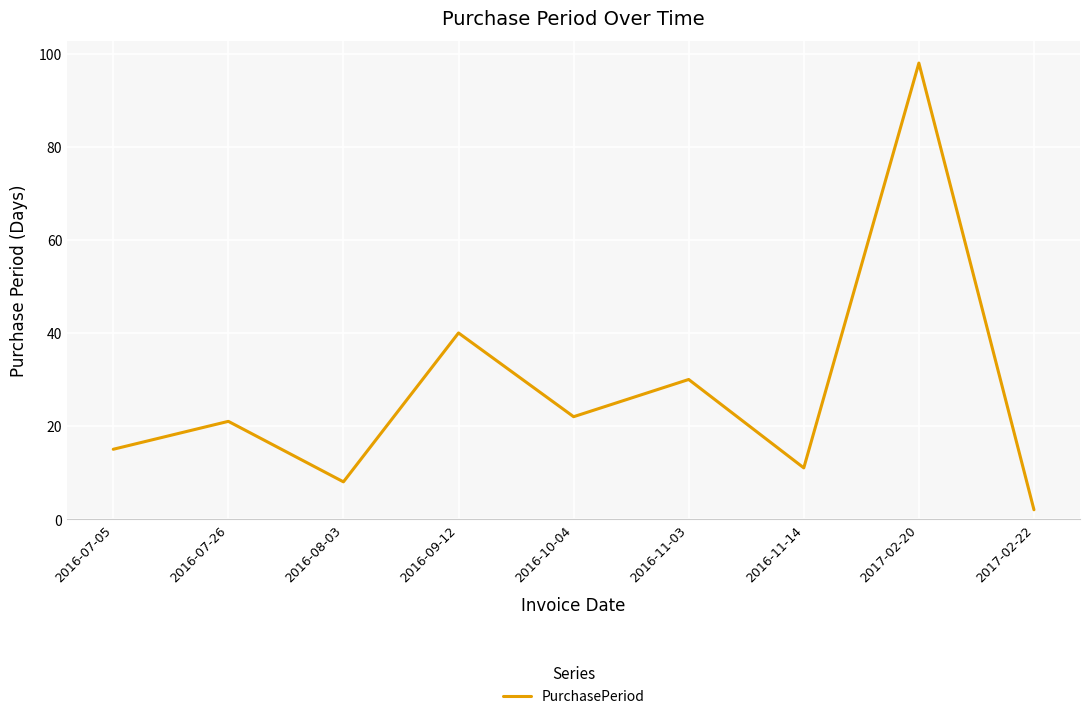

What is the change in value from 2016-09-12 to 2016-11-03?

-10